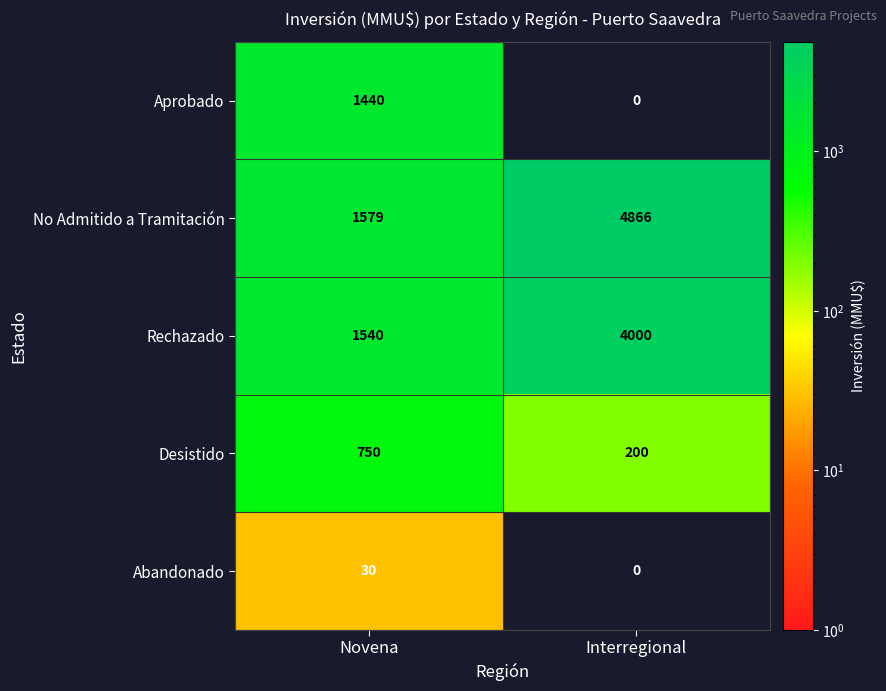

Which category has the highest value across all series?

Interregional